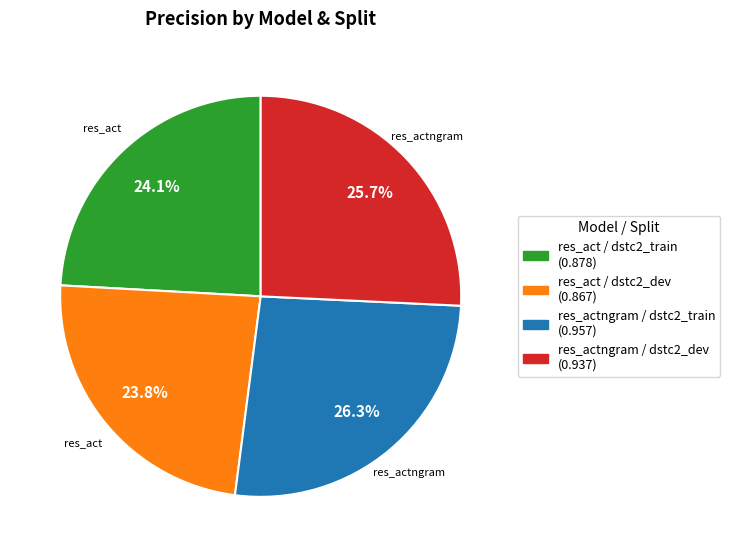

Which category has the biggest portion of the pie?

res_actngram / dstc2_train